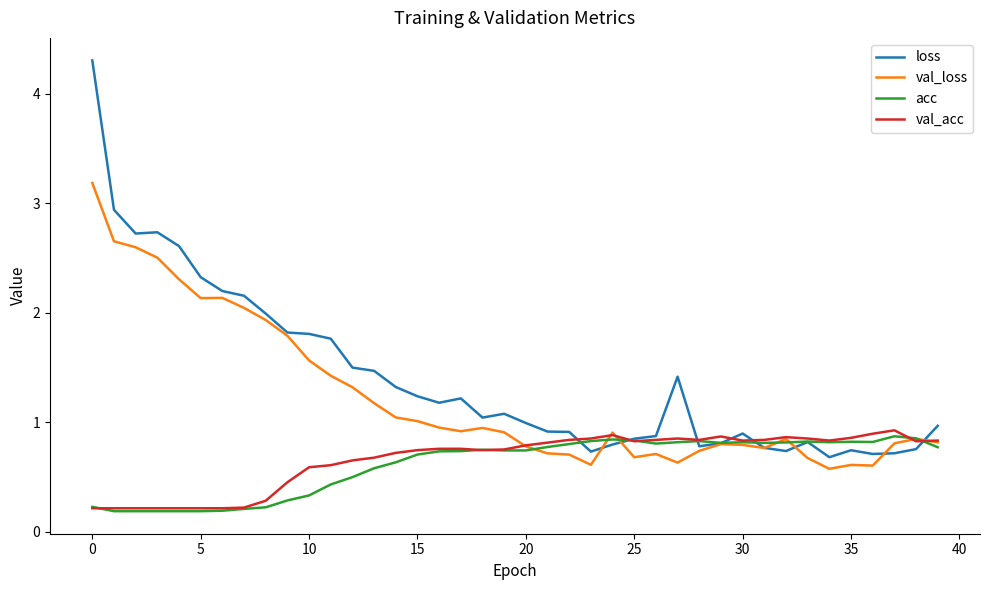

Which series has the widest spread of values?

loss